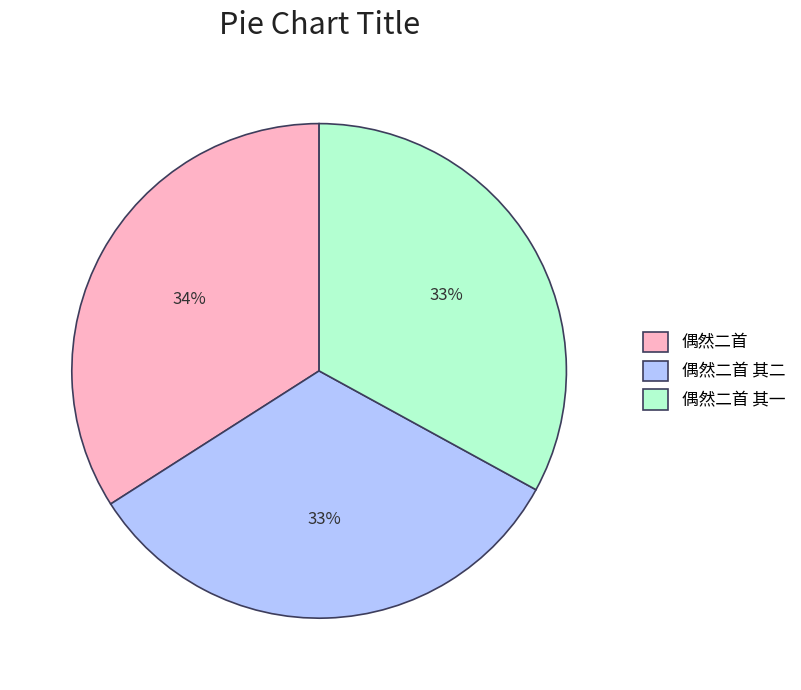

To the nearest percent, what is the difference between the 偶然二首 and 偶然二首 其一 slice percentages?

1%